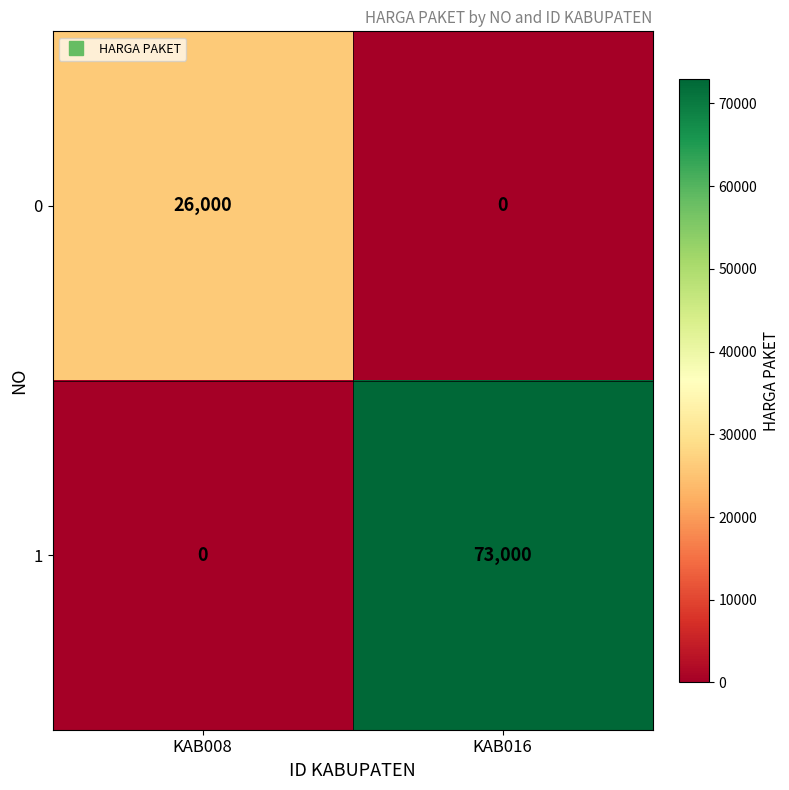

List the series in order of their peak value, highest first.

1, 0